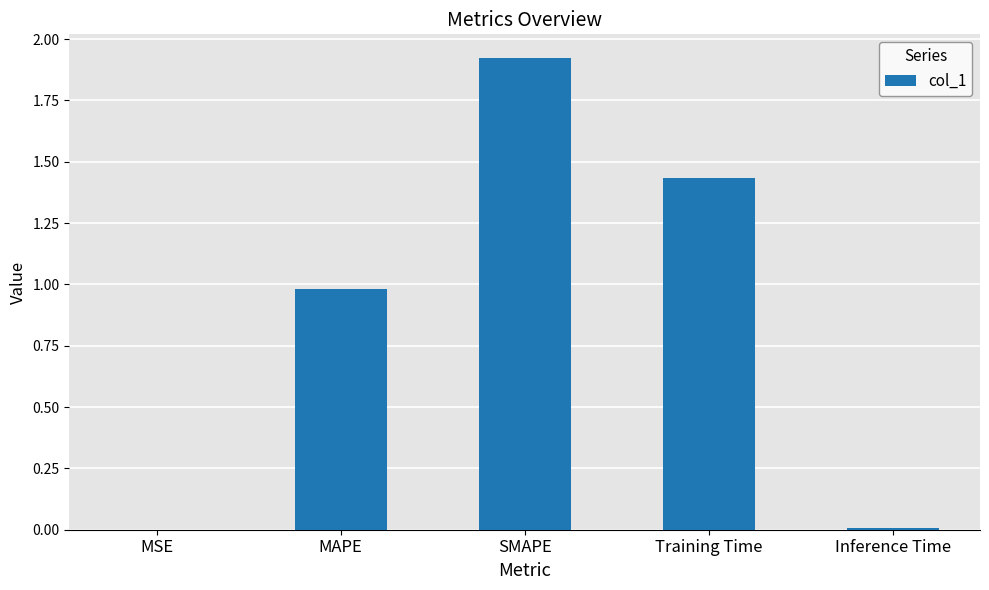

What is the sum of all values?

4.3